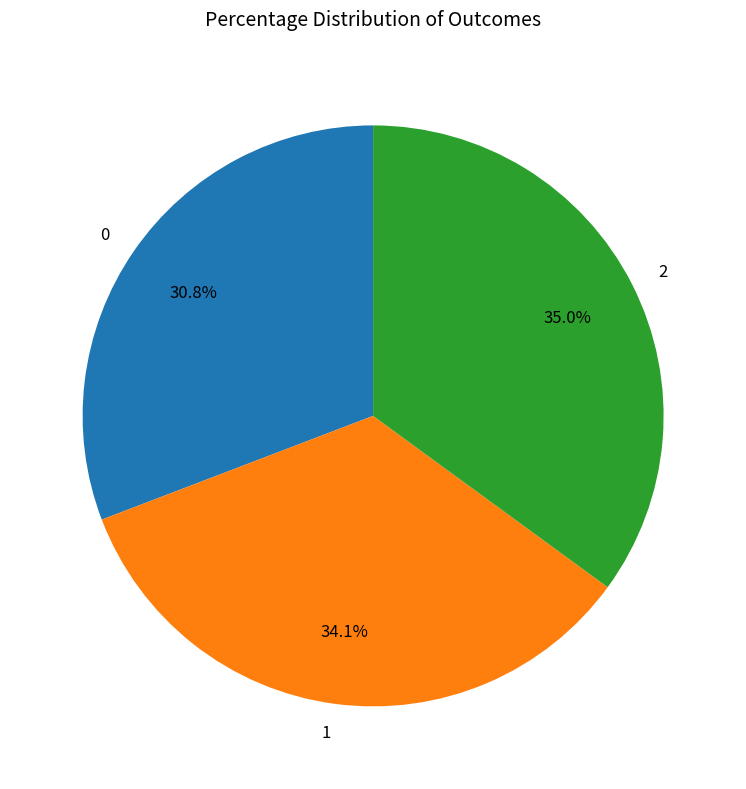

Which slice is the largest?

2